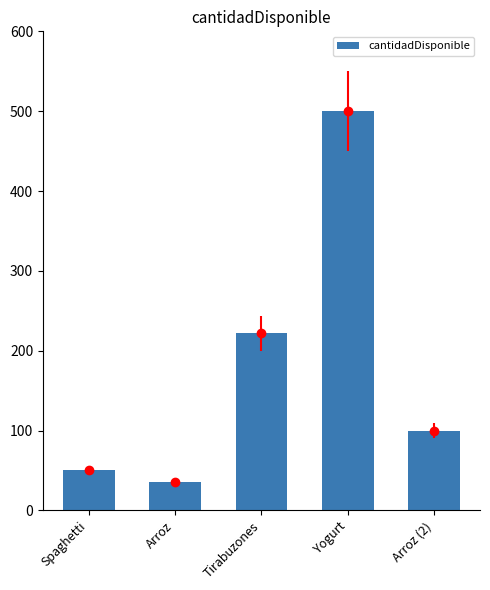

What is the value of the 4th bar from the left?

500